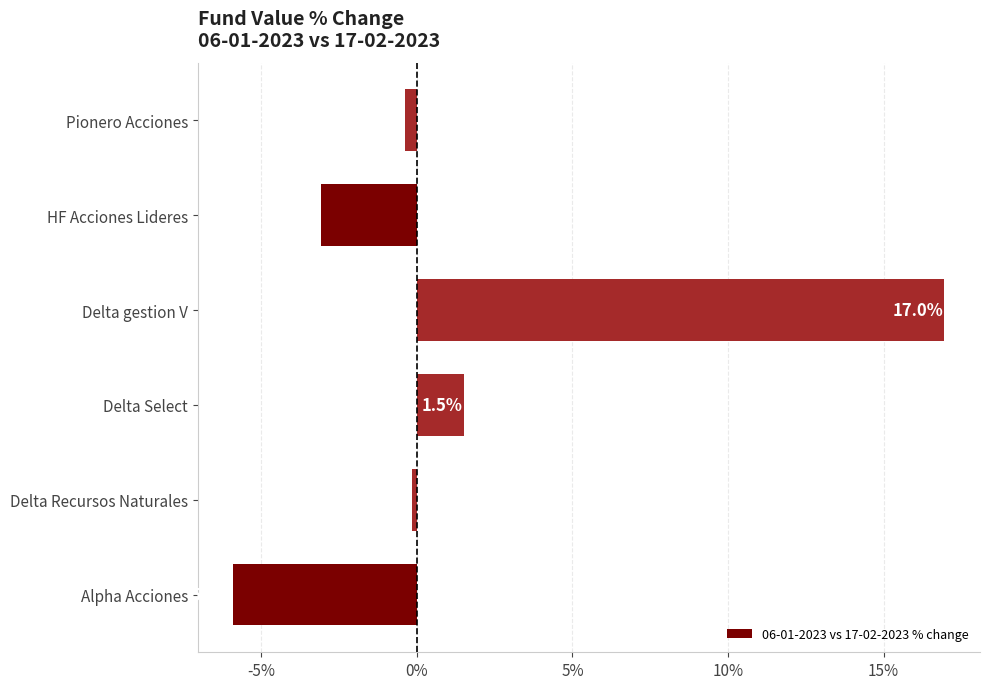

Count the number of data series in this chart.

1